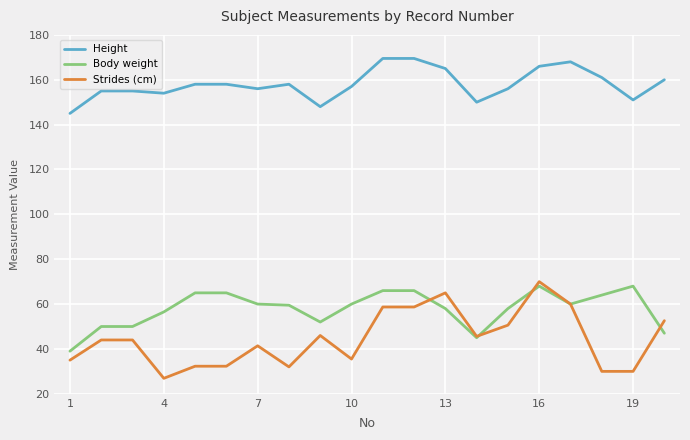

What are all the series names shown in the legend?

Height, Body weight, Strides (cm)